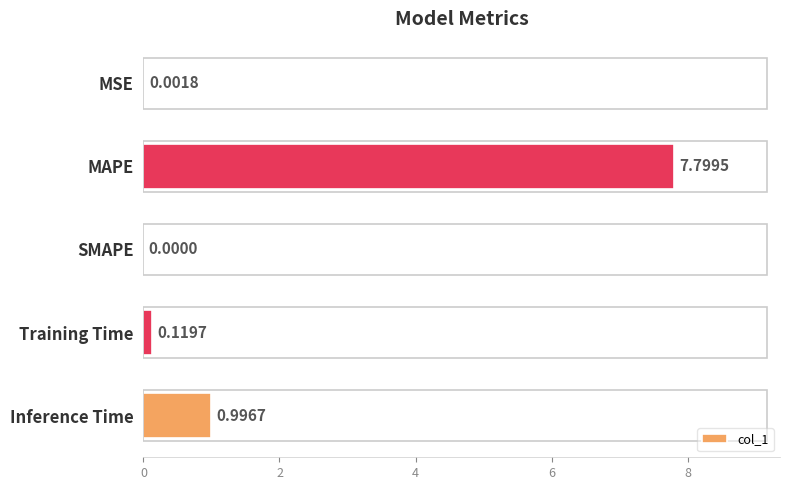

Are the bars horizontal?

Yes